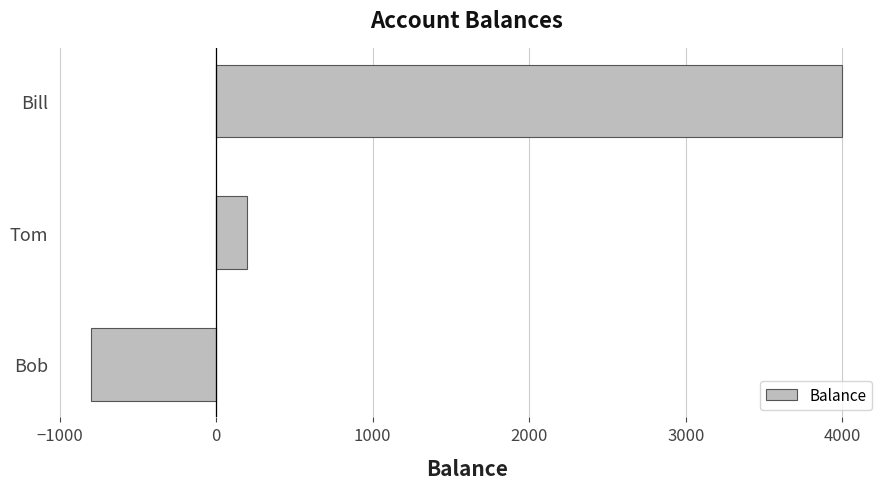

What is the difference between the second highest and minimum values?

1000